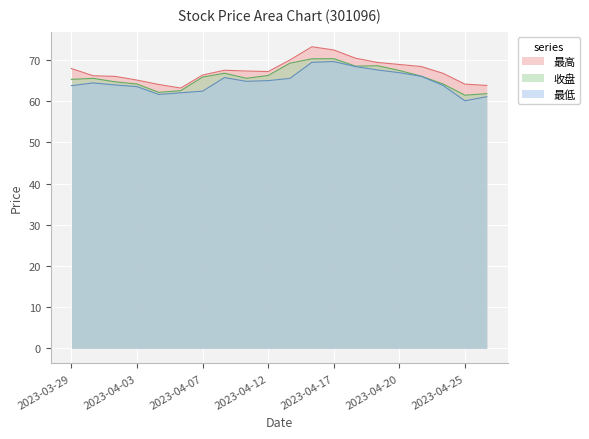

In 收盘, how many points are higher than both neighbors (excluding endpoints)?

4